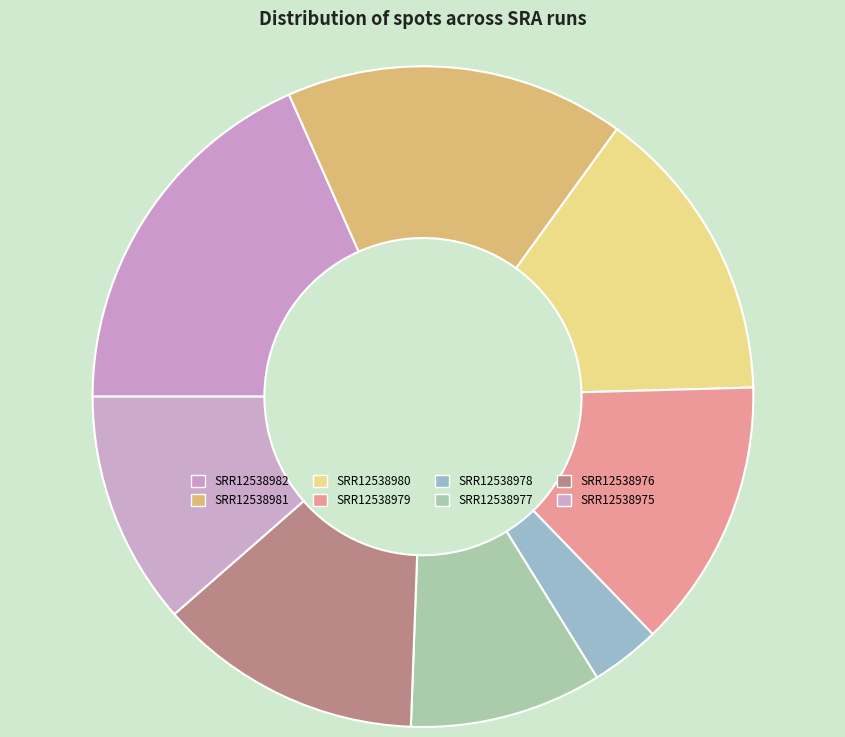

Count the number of slices in the pie.

8